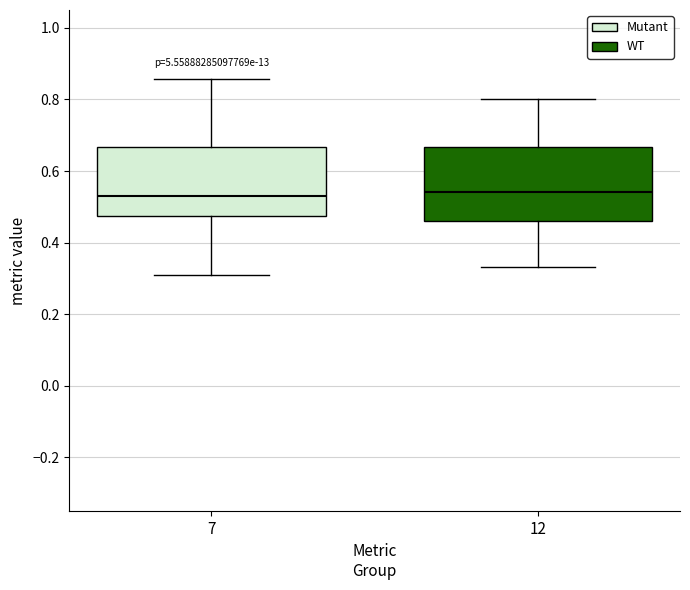

Where does the median line of the box at x = 12 sit on the y-axis? The values are not printed on the chart, so give them approximately, as read against the axis.

0.54